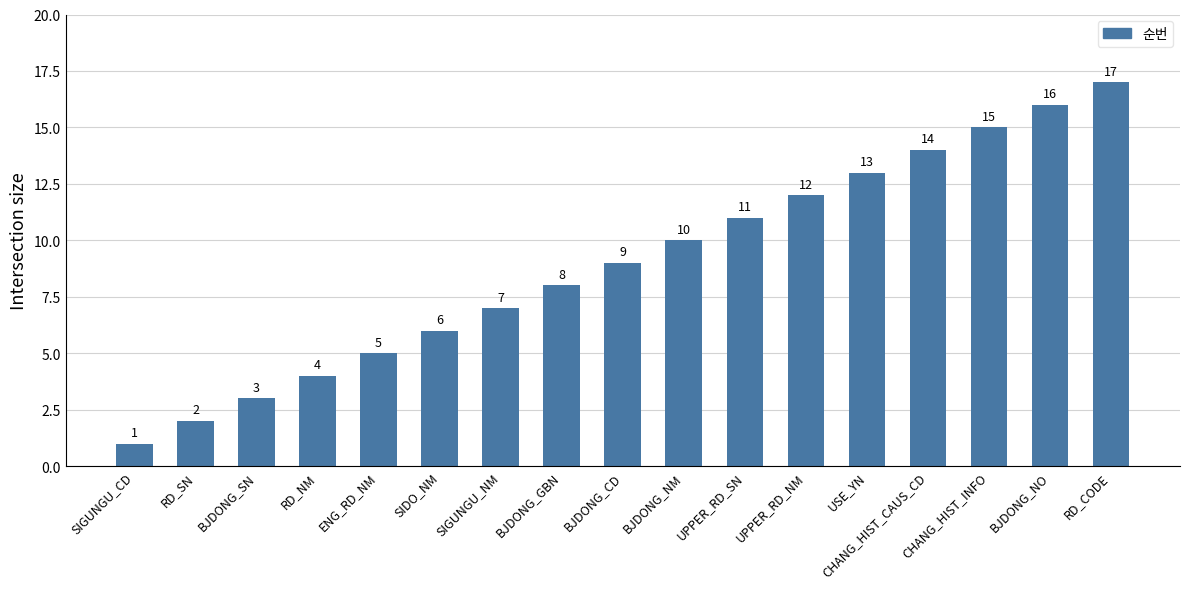

What is the difference between the values at UPPER_RD_NM and BJDONG_NO?

4